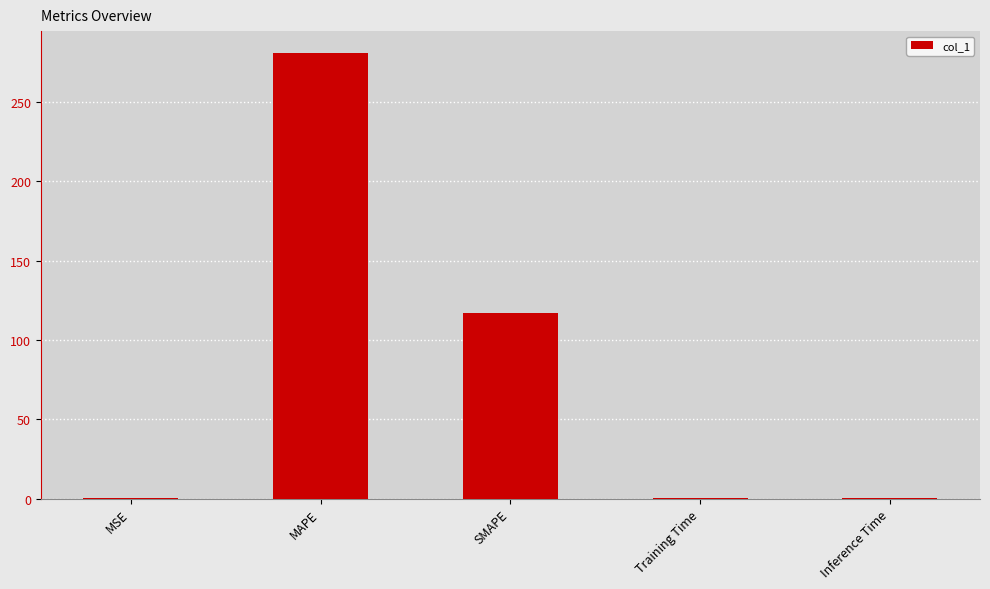

True or false: the data shows 43.0 at SMAPE.

False